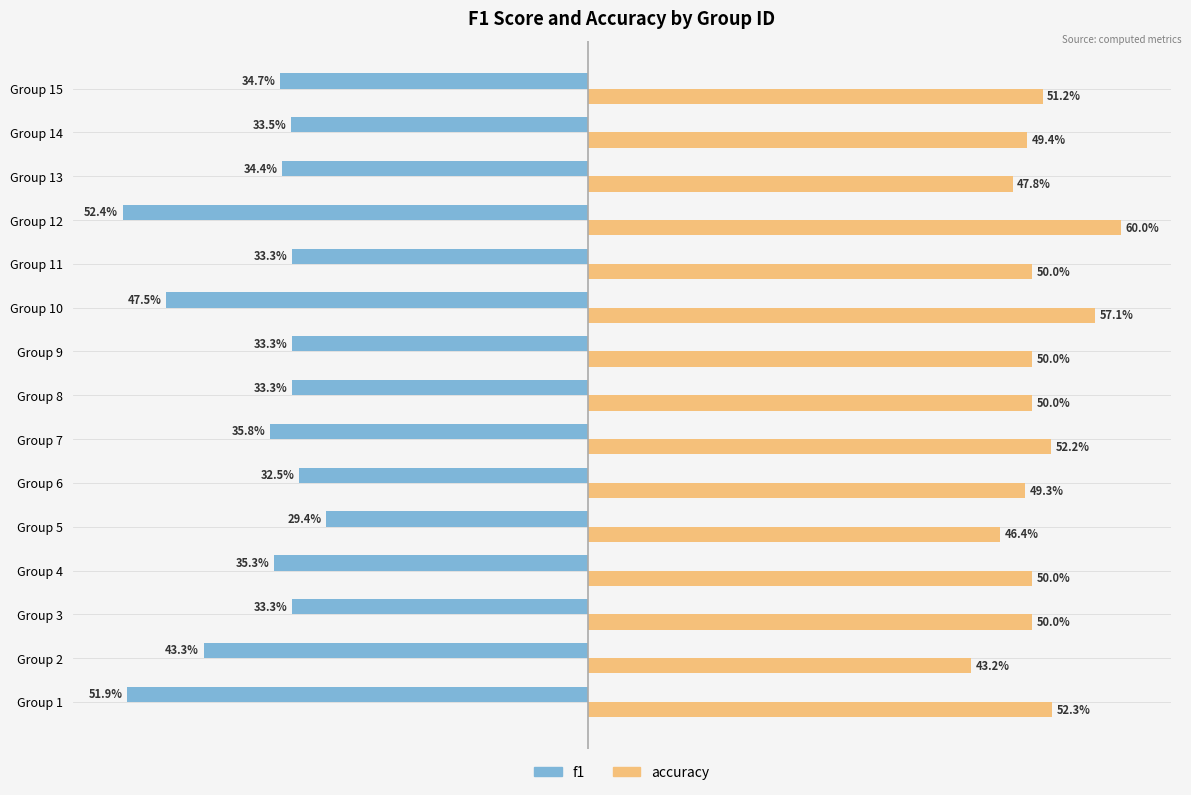

What is the value of the accuracy bar at the 3rd from the left?

0.5